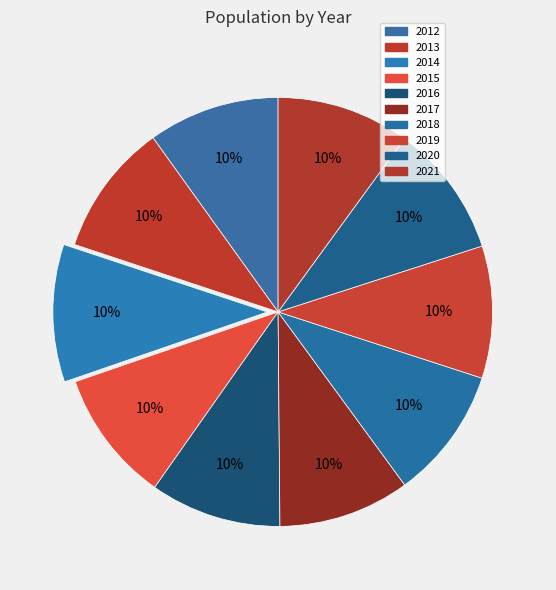

How many slices are in this pie chart?

10